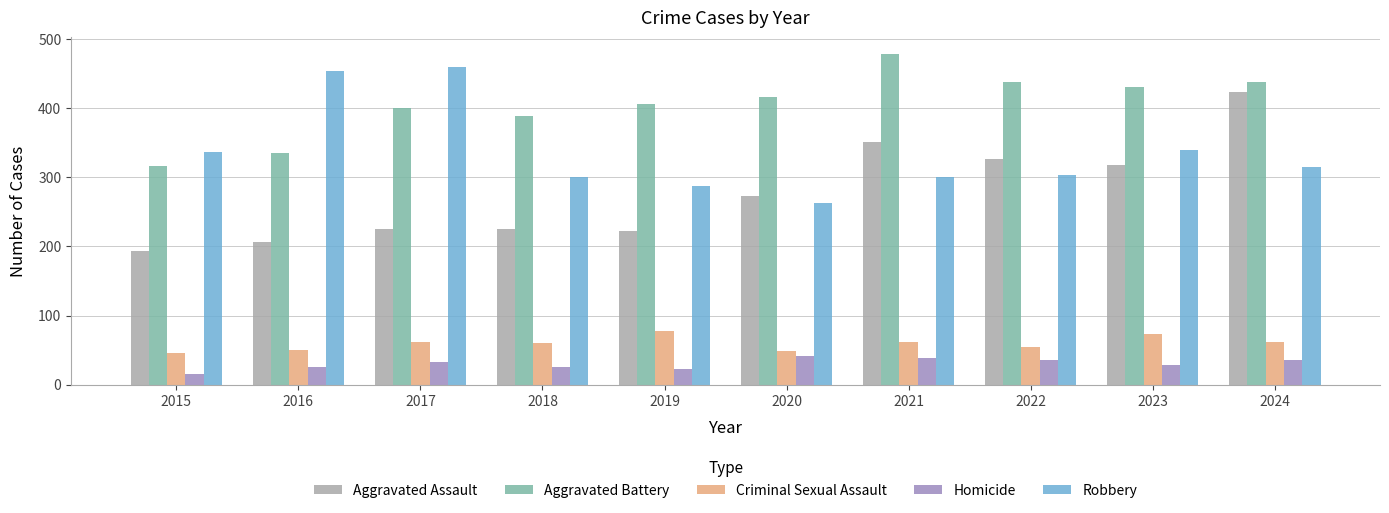

What is the difference between the second highest and minimum values in the Aggravated Assault series?

158